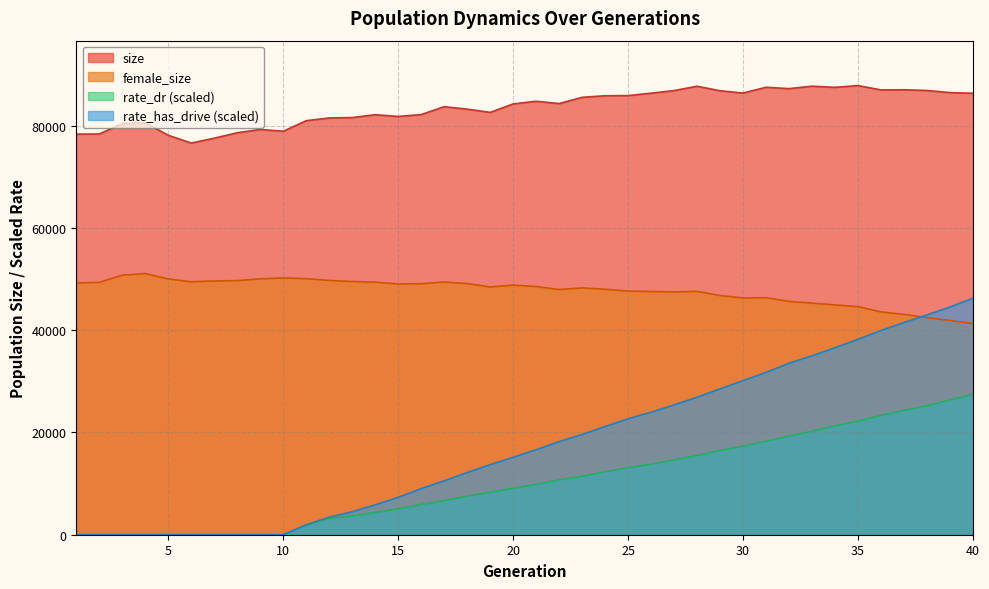

What is the highest value of the female_size series?

51062.0